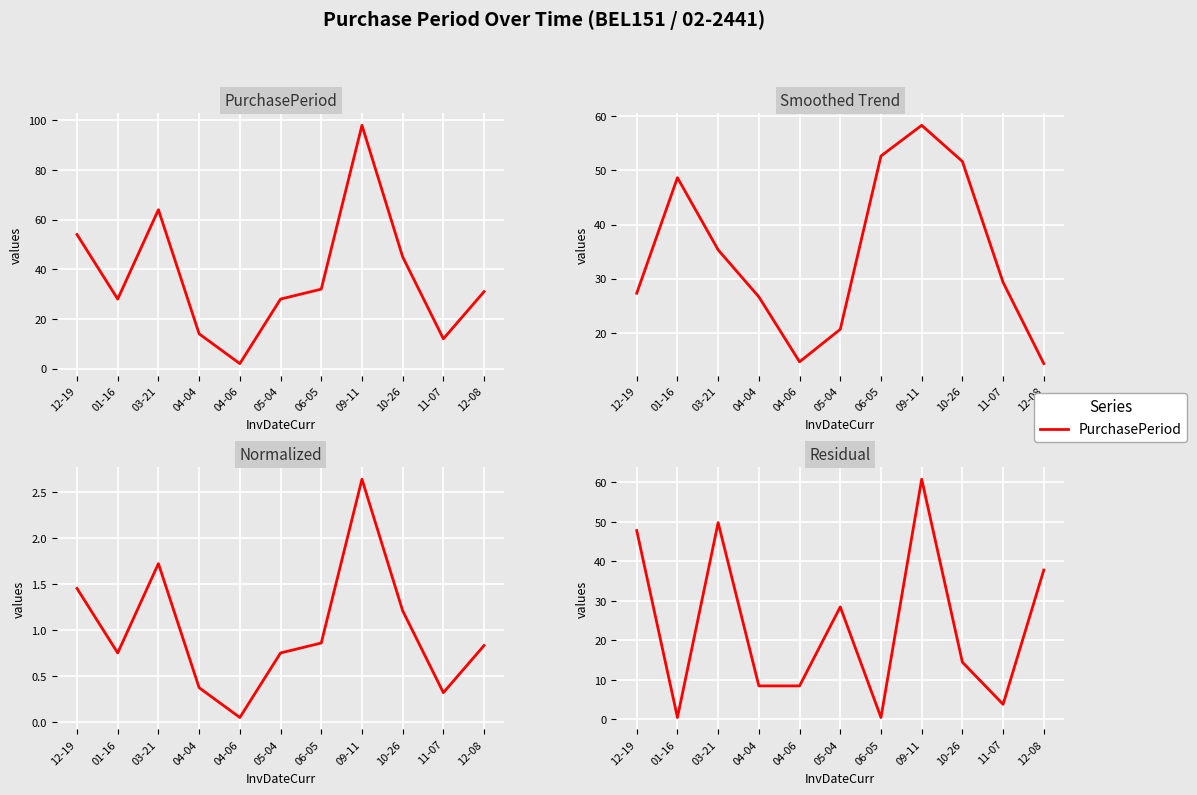

True or false: there are more than 2 points higher than both neighbors.

True